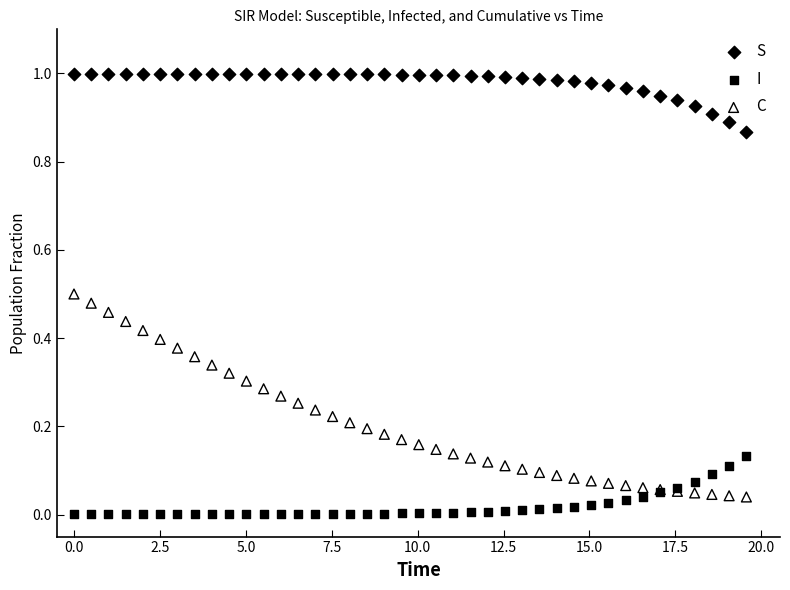

What are all the series names shown in the legend?

S, I, C